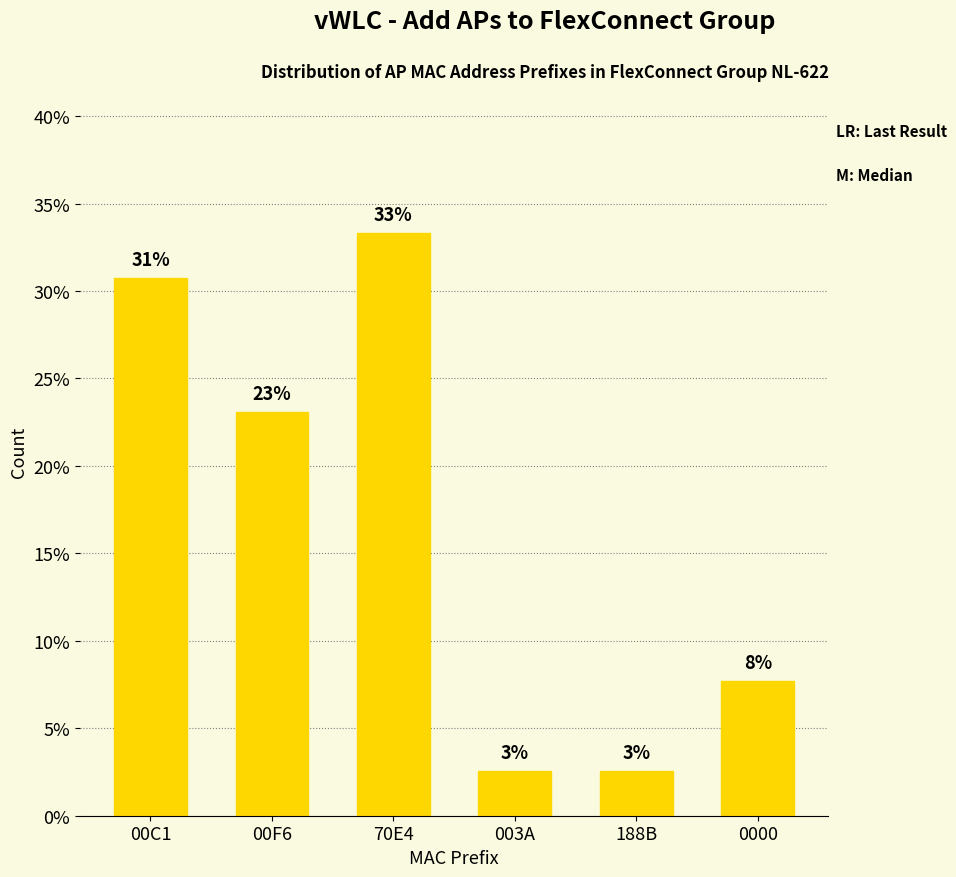

Are the bars horizontal?

No